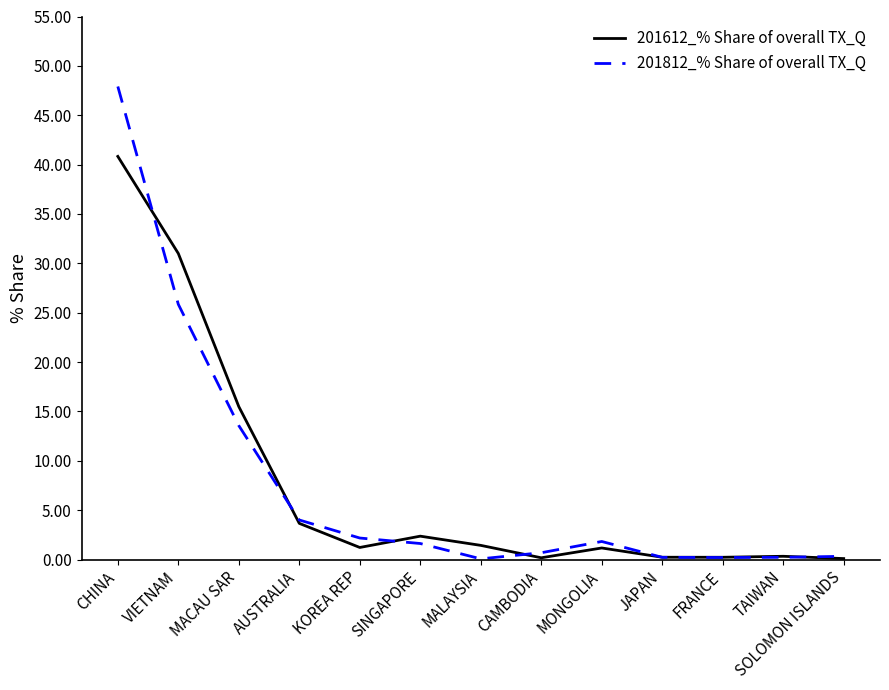

Is this an area chart (filled region under the line)?

No